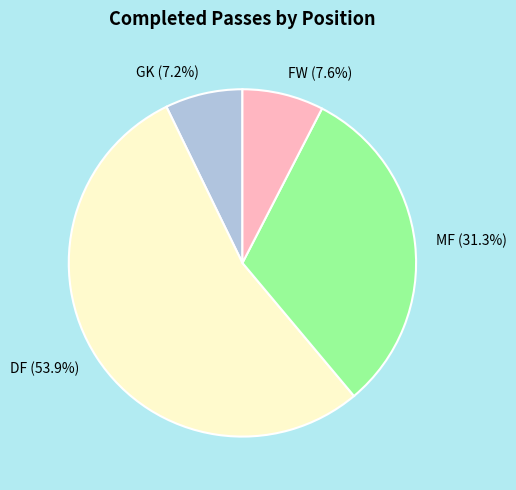

Between MF (31.3%) and FW (7.6%), which is larger?

MF (31.3%)